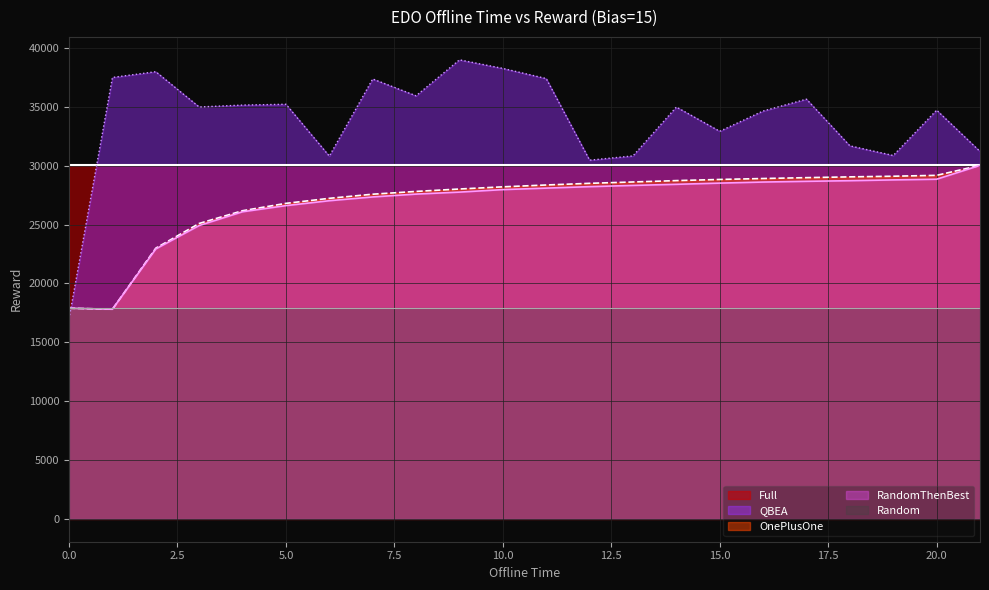

What is the difference between the OnePlusOne values at 11 and 0?

10470.2